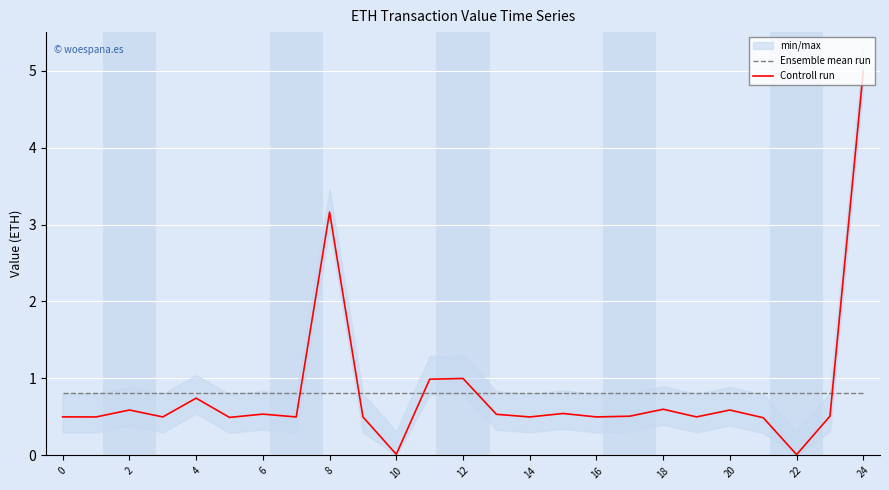

Where is the first local maximum for Controll run?

2